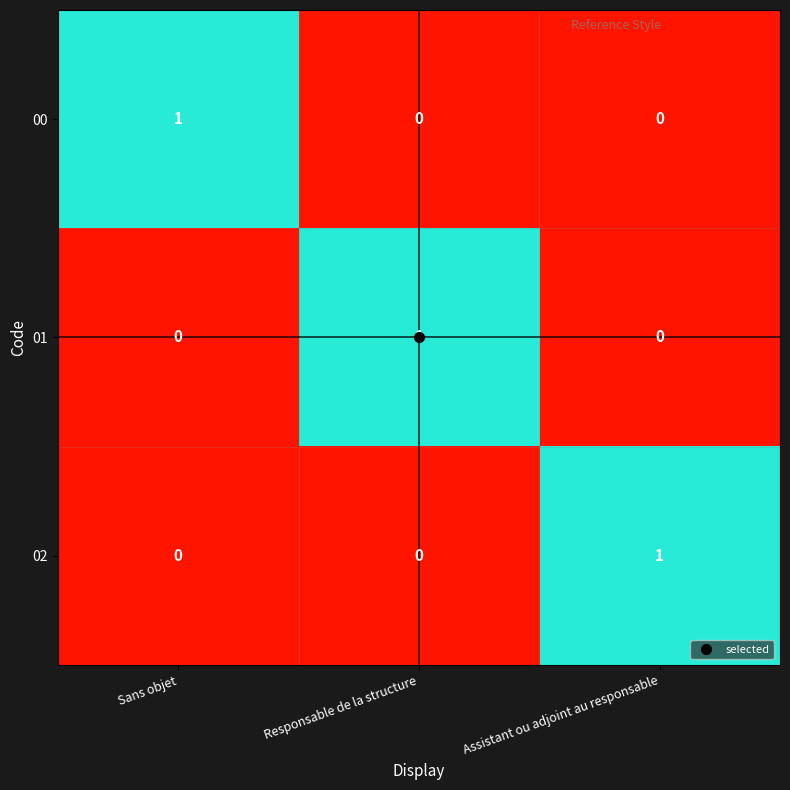

Where is 02 nearest to the value 0?

Sans objet